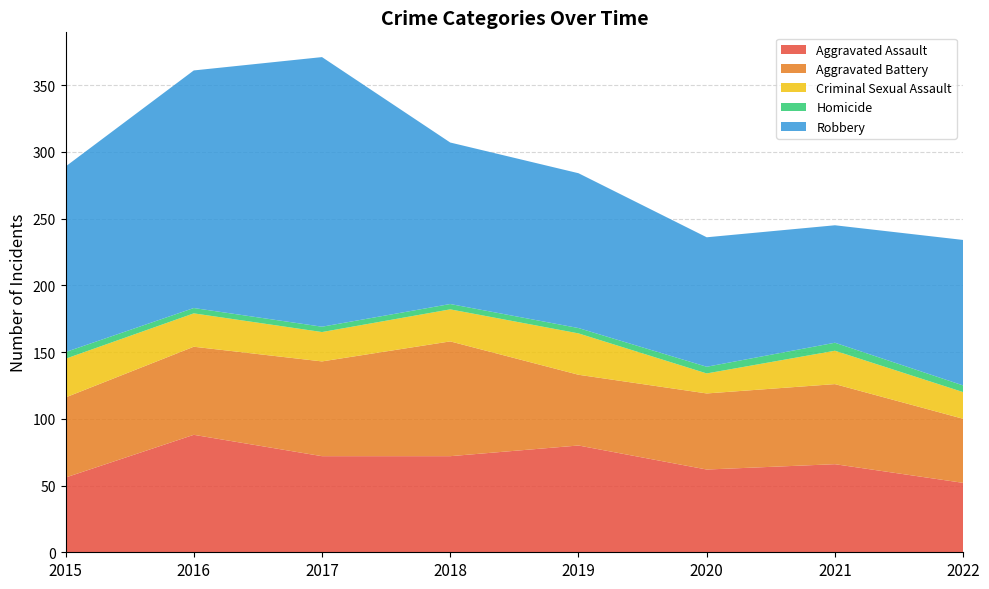

Reading left to right, extract all data points from this chart.

Aggravated Assault: 56	88	72	72	80	62	66	52
Aggravated Battery: 60	66	71	86	53	57	60	48
Criminal Sexual Assault: 29	25	22	24	31	15	25	20
Homicide: 5	4	4	4	4	5	6	5
Robbery: 139	178	202	121	116	97	88	109